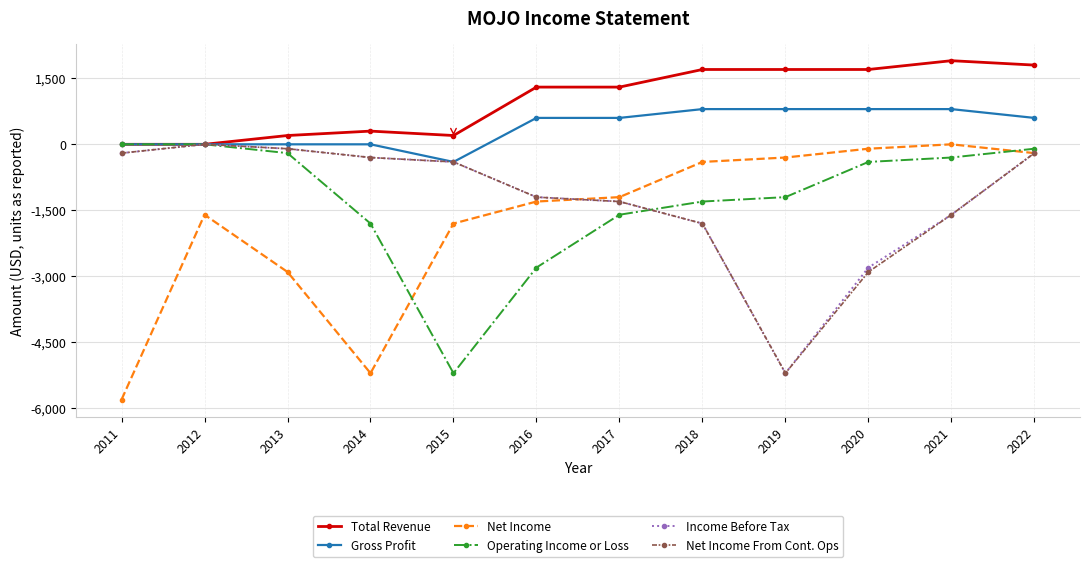

At which label does Gross Profit reach its minimum?

2015